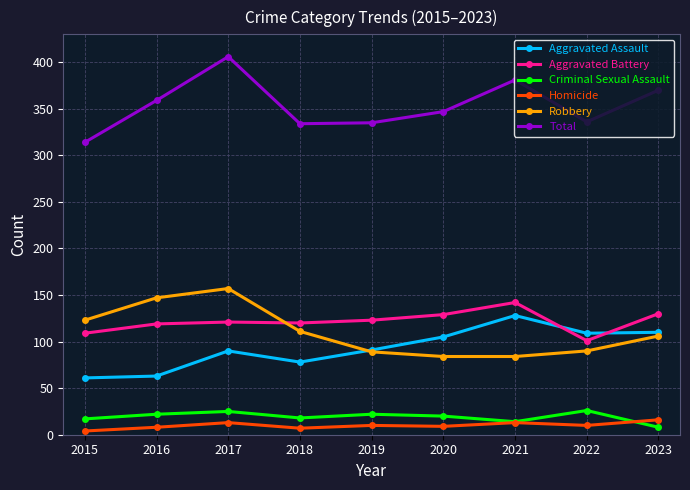

What is the total value across all series at 2017?

812